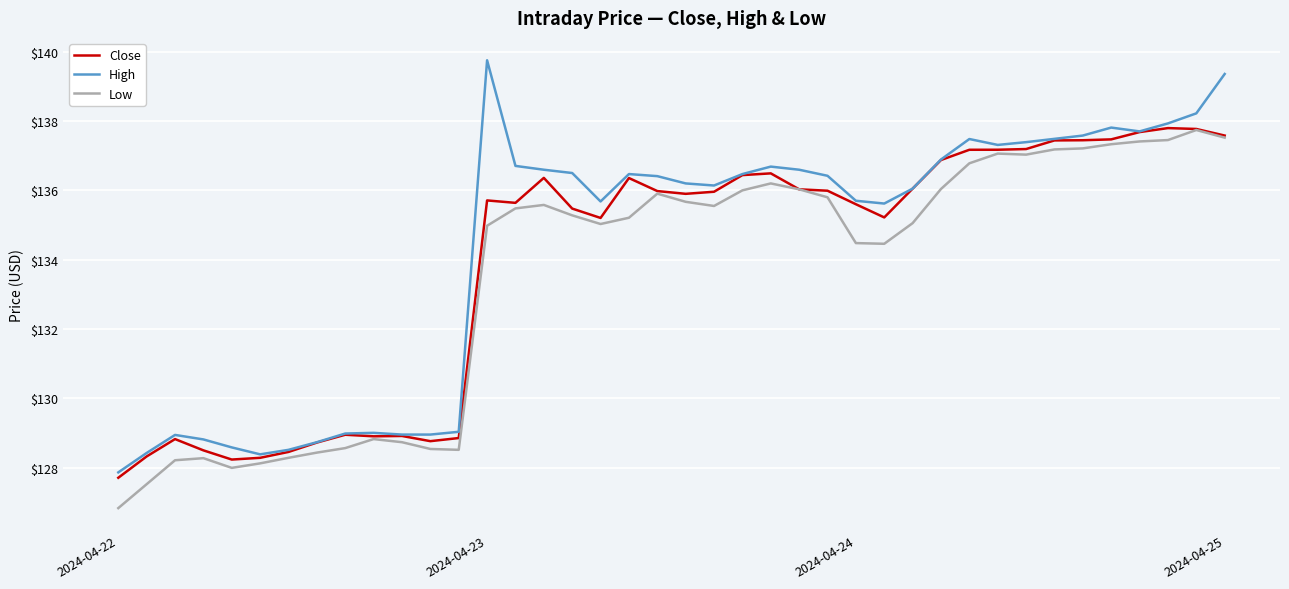

What is the maximum value for Close?

137.8